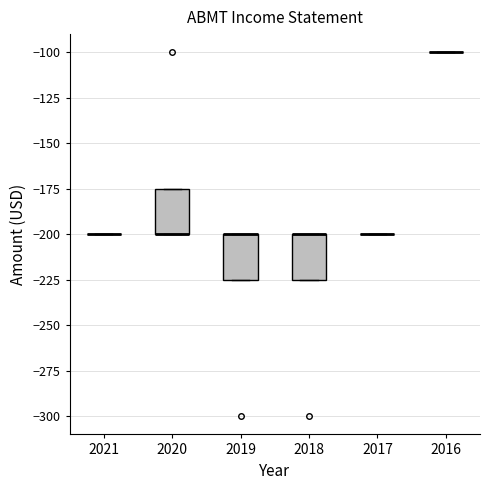

Reading left to right, transcribe this box plot: for each box, give where its median line is, the range the box spans, and where its two whiskers end, as read against the y-axis. The values are not printed on the chart, so give them approximately, as read against the axis.

2021: box collapsed to a line at -200, whiskers -200 to -200
2020: median -200 (drawn on the box's lower edge), box -200 to -175, whiskers -200 to -175
2019: median -200 (drawn on the box's upper edge), box -225 to -200, whiskers -225 to -200
2018: median -200 (drawn on the box's upper edge), box -225 to -200, whiskers -225 to -200
2017: box collapsed to a line at -200, whiskers -200 to -200
2016: box collapsed to a line at -100, whiskers -100 to -100